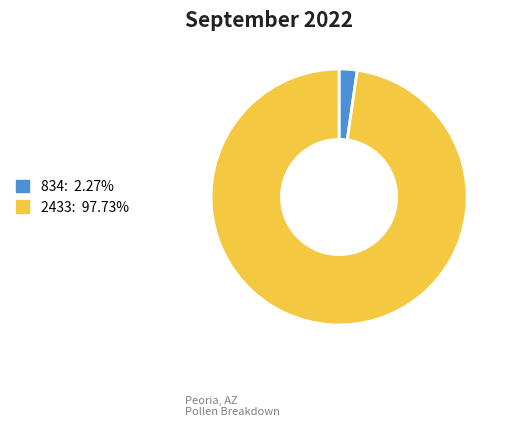

Rank the categories by value from lowest to highest.

834, 2433